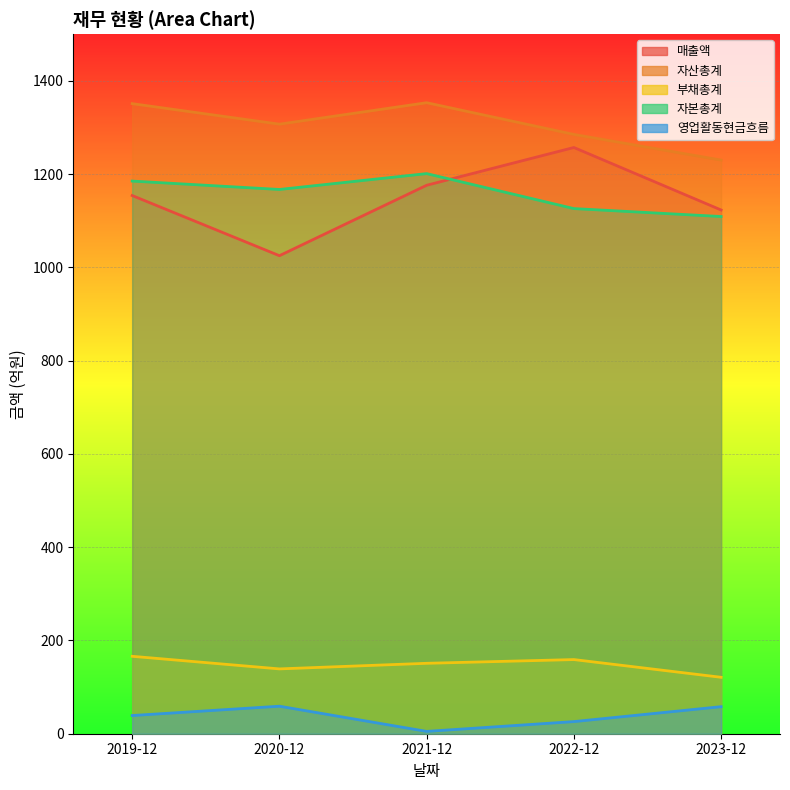

Is the value of 매출액 at 2019-12 greater than the value of 자산총계 at 2022-12?

No